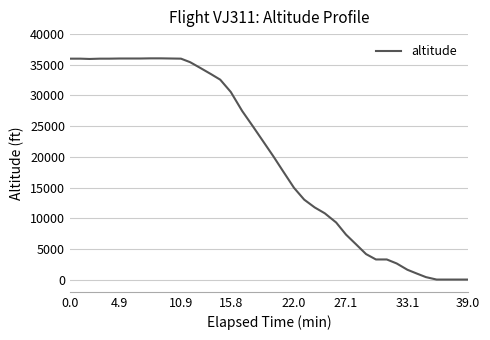

What is the greatest value displayed?

36050